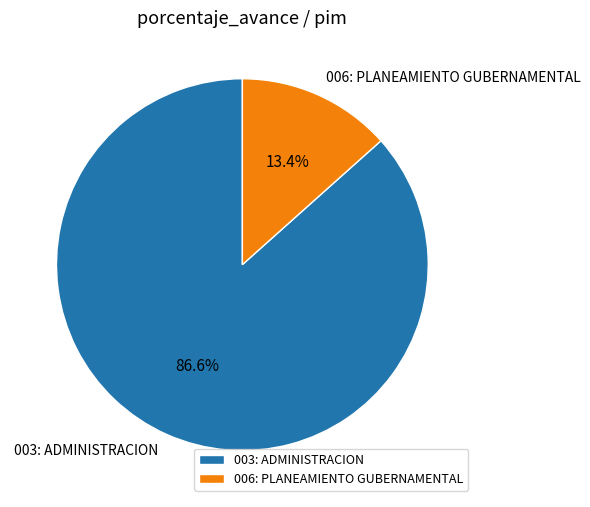

How many slices are in this pie chart?

2